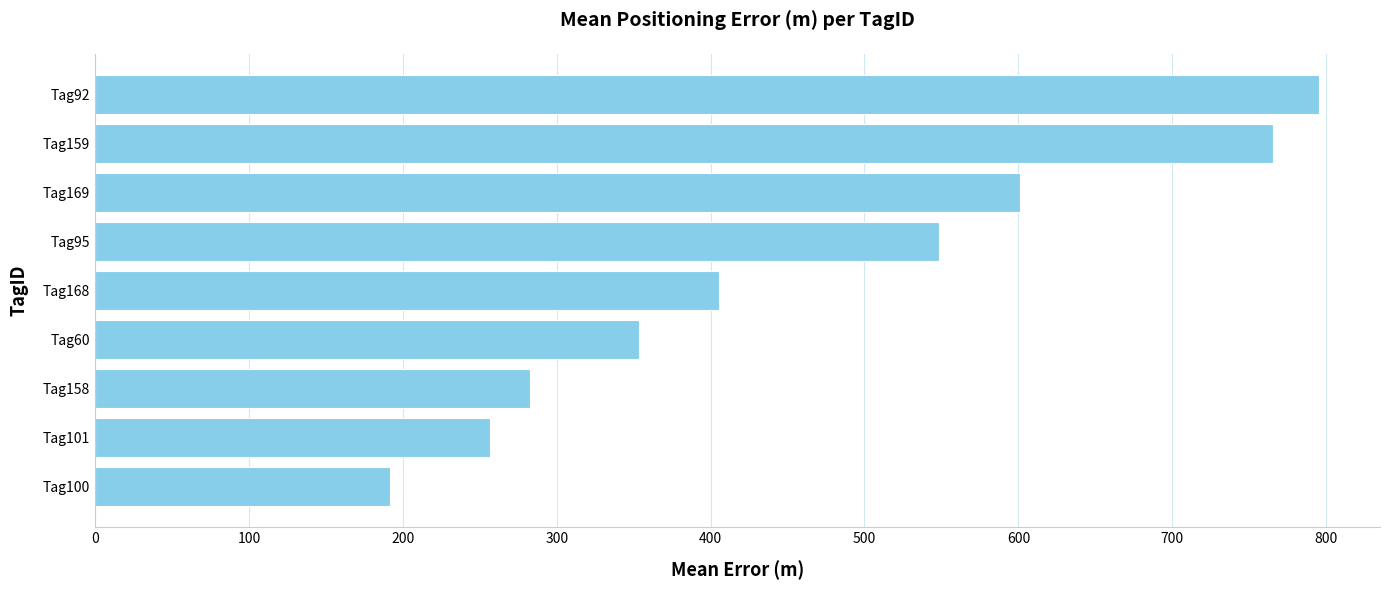

How many categories are shown in the chart?

9